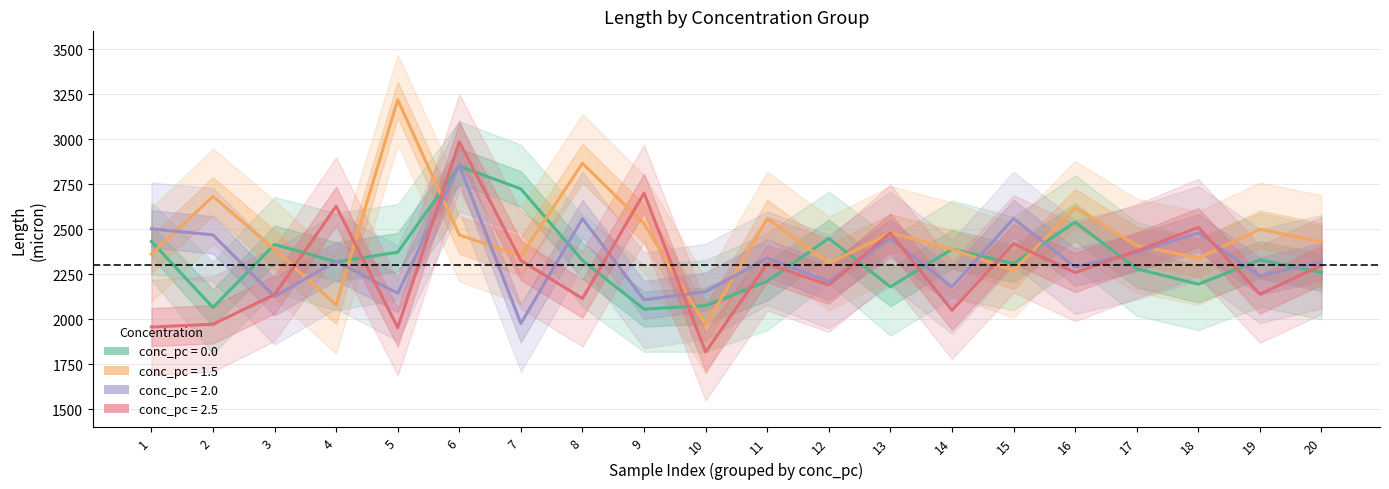

Reading left to right, what are all the values shown in this chart?

mean_0.0: 2433.3	2065.9	2416.2	2319.6	2373.3	2851.1	2724.7	2327.2	2057.2	2076.5	2211.8	2450.3	2180.6	2390.1	2310.4	2540.2	2280.9	2195.7	2330.5	2260.8
mean_1.5: 2362.1	2683.3	2388.3	2080.2	3220.1	2469.0	2352.6	2867.0	2531.6	1966.9	2560.4	2310.7	2480.3	2390.5	2270.8	2620.1	2410.6	2340.9	2500.2	2430.5
mean_2.0: 2502.8	2469.5	2127.1	2323.7	2145.2	2856.8	1977.3	2559.9	2108.3	2154.2	2340.5	2210.8	2450.1	2180.4	2560.7	2290.3	2370.6	2480.9	2240.2	2320.5
mean_2.5: 1957.4	1973.2	2137.6	2628.4	1954.4	2986.2	2327.3	2116.0	2701.5	1818.8	2310.4	2190.7	2480.3	2050.6	2420.9	2260.2	2380.5	2510.8	2140.1	2300.4